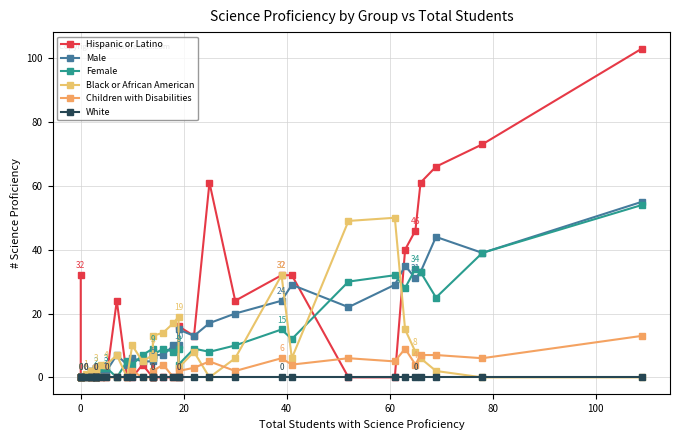

How many values in the Hispanic or Latino series exceed 0?

19